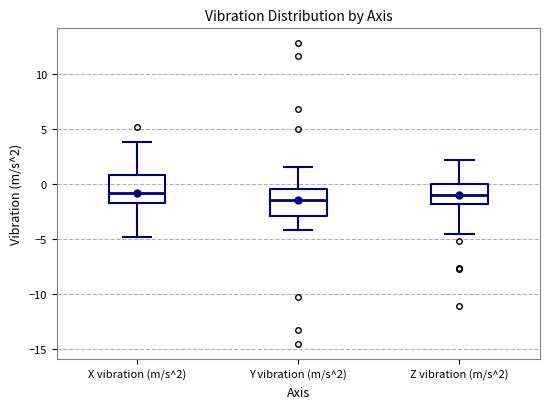

Reading left to right, transcribe this box plot: for each box, give where its median line is, the range the box spans, and where its two whiskers end, as read against the y-axis. The values are not printed on the chart, so give them approximately, as read against the axis.

X vibration (m/s^2): median -1.0, box -1.5 to 1.0, whiskers -5.0 to 4.0
Y vibration (m/s^2): median -1.5, box -3.0 to -0.5, whiskers -4.0 to 1.5
Z vibration (m/s^2): median -1.0, box -2.0 to 0.0, whiskers -4.5 to 2.0